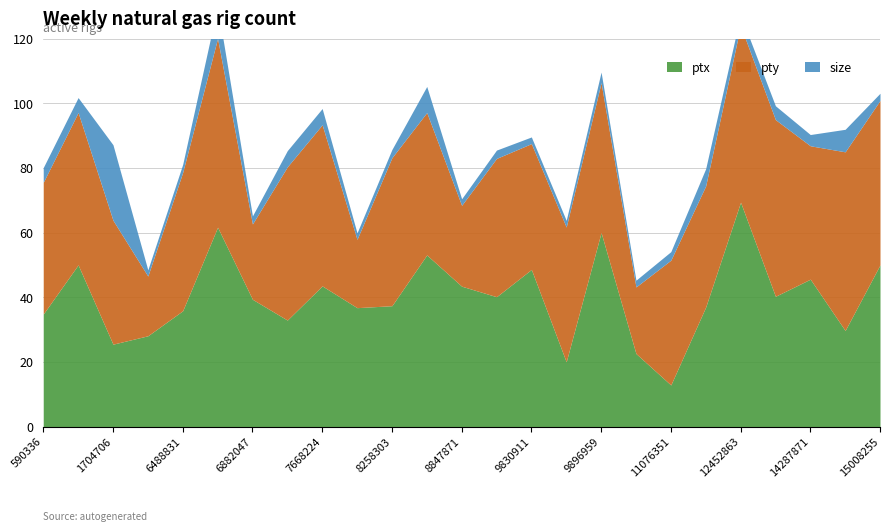

What is the value of the ptx point at the 10th from the left?

36.8